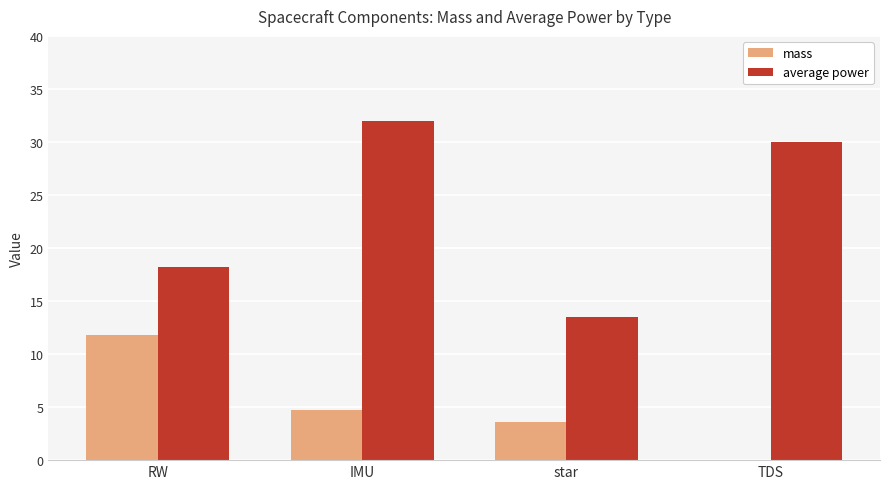

At which category is the sum across all series the highest?

IMU